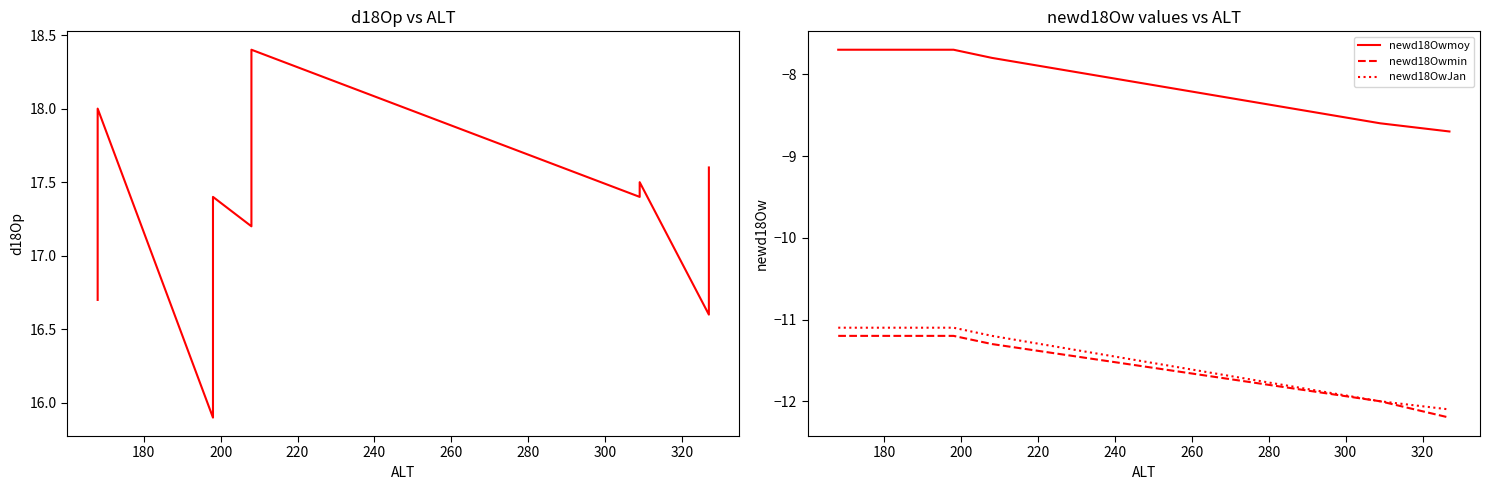

Reading left to right, extract all data points from this chart.

d18Op: 16.7	17.4	17.6	18.0	15.9	17.1	17.2	17.4	17.2	17.2	17.4	17.4	17.6	18.4	17.4	17.5	17.5	16.6	17.3	17.6
newd18Owmoy: -7.7	-7.7	-7.7	-7.7	-7.7	-7.7	-7.7	-7.7	-7.8	-7.8	-7.8	-7.8	-7.8	-7.8	-8.6	-8.6	-8.6	-8.7	-8.7	-8.7
newd18Owmin: -11.2	-11.2	-11.2	-11.2	-11.2	-11.2	-11.2	-11.2	-11.3	-11.3	-11.3	-11.3	-11.3	-11.3	-12.0	-12.0	-12.0	-12.2	-12.2	-12.2
newd18OwJan: -11.1	-11.1	-11.1	-11.1	-11.1	-11.1	-11.1	-11.1	-11.2	-11.2	-11.2	-11.2	-11.2	-11.2	-12.0	-12.0	-12.0	-12.1	-12.1	-12.1